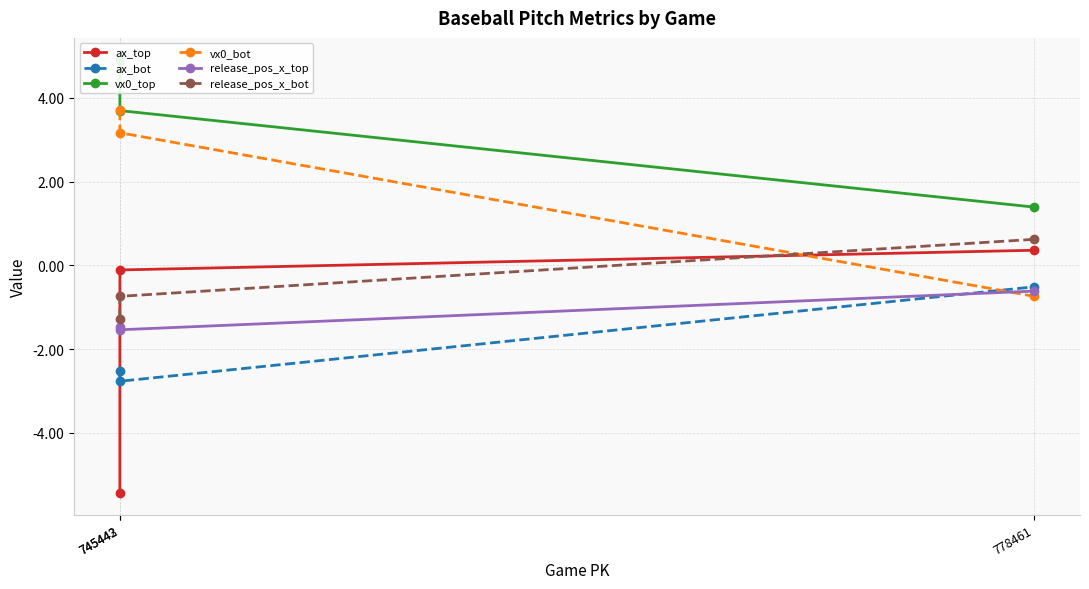

Which category has the lowest value in the release_pos_x_bot series?

745442